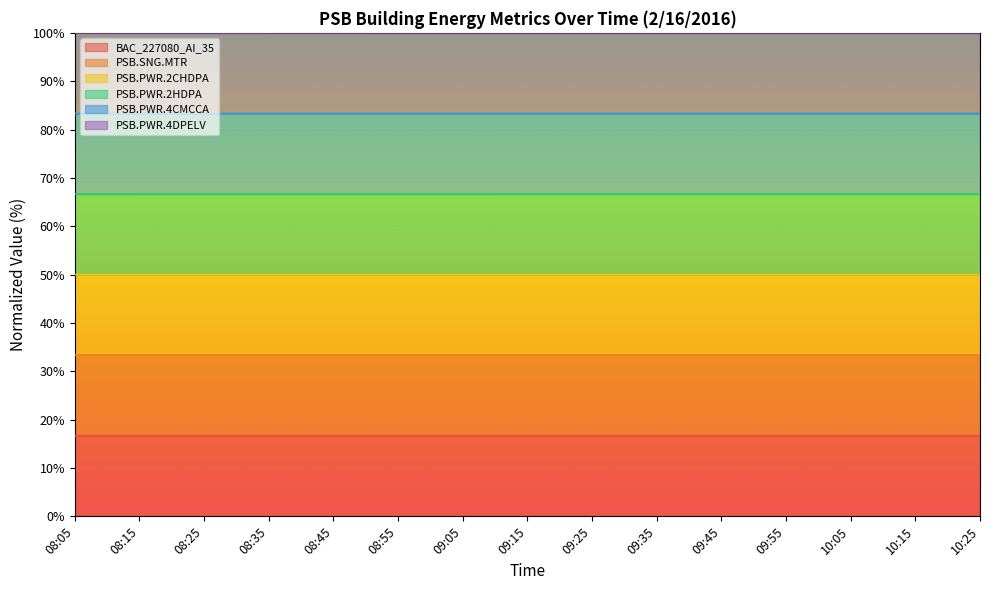

True or false: PSB.PWR.2CHDPA has more than 2 interior local peaks.

False